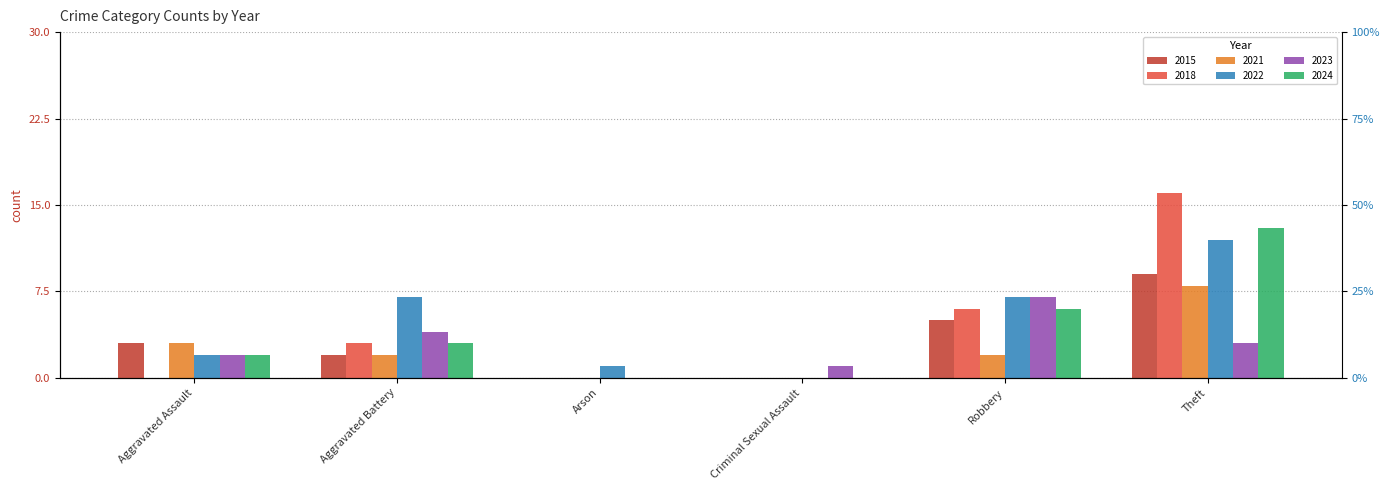

What is the difference between the 2015 values at Criminal Sexual Assault and Aggravated Assault?

3